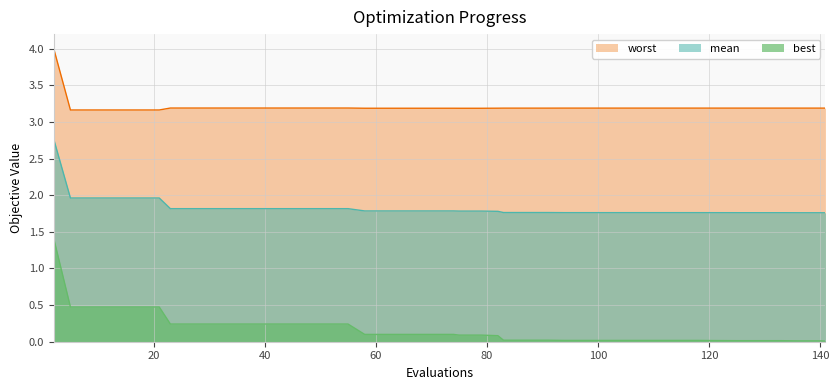

List the labels in order of best value, smallest first.

141, 136, 140, 125, 129, 133, 121, 94, 98, 102, 106, 110, 114, 118, 83, 87, 91, 82, 75, 79, 58, 62, 66, 70, 74, 23, 27, 31, 35, 39, 43, 47, 51, 55, 5, 9, 13, 17, 21, 2